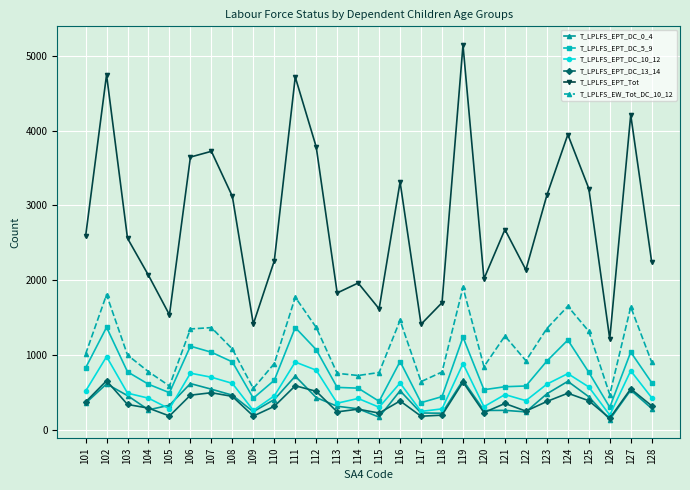

How many lines are shown in the chart?

6